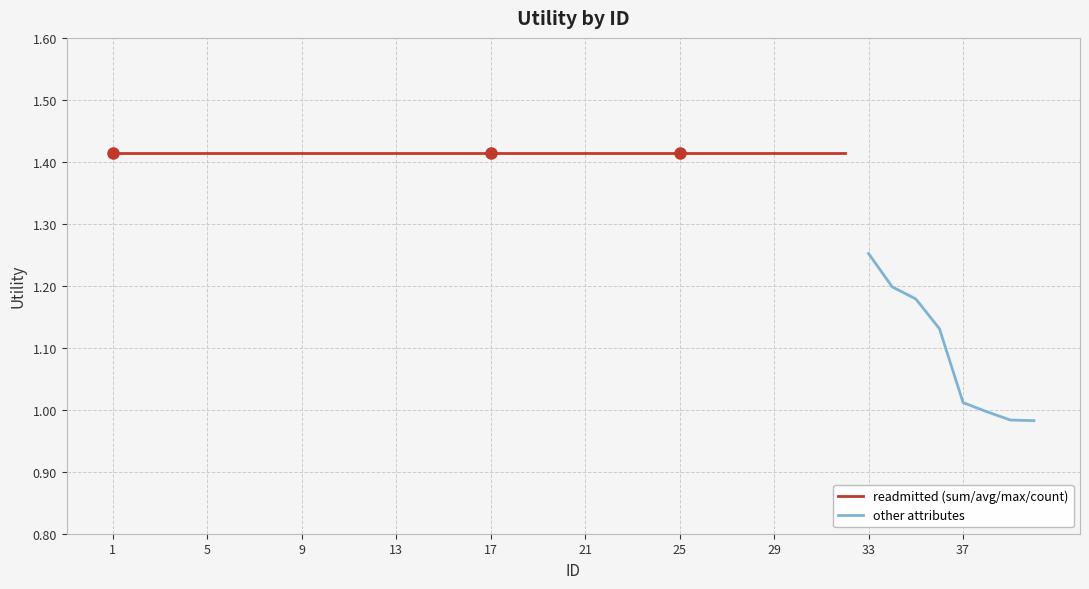

Approximately how many times larger is the value at 17 compared to 25?

1.0